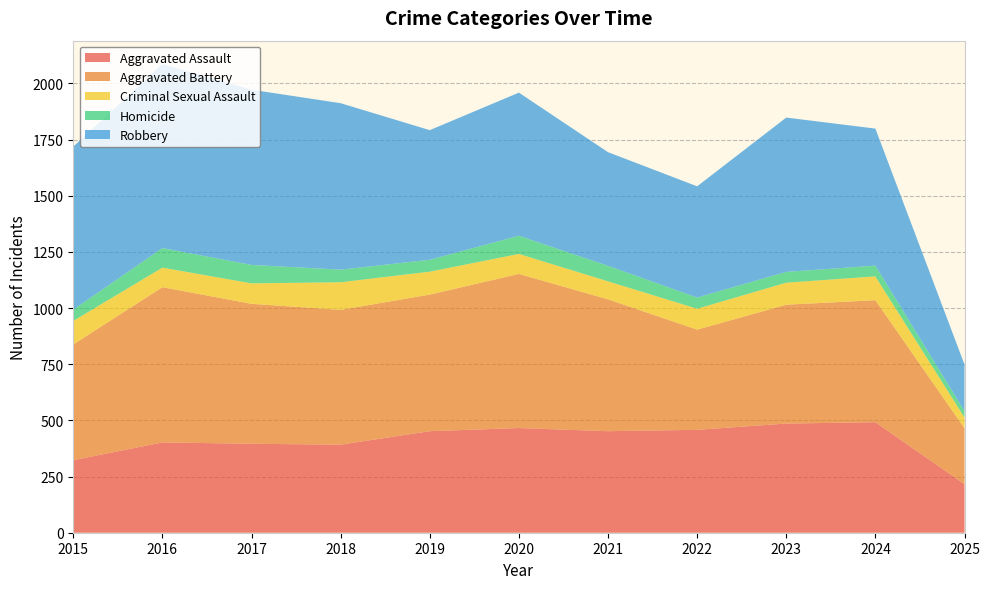

Reading left to right, what are all the values shown in this chart?

Aggravated Assault: 2015=323	2016=402	2017=396	2018=392	2019=452	2020=466	2021=452	2022=458	2023=486	2024=492	2025=216
Aggravated Battery: 2015=515	2016=691	2017=623	2018=600	2019=608	2020=686	2021=587	2022=446	2023=529	2024=543	2025=249
Criminal Sexual Assault: 2015=105	2016=87	2017=91	2018=123	2019=102	2020=89	2021=80	2022=93	2023=98	2024=106	2025=48
Homicide: 2015=50	2016=87	2017=82	2018=56	2019=53	2020=81	2021=69	2022=50	2023=48	2024=48	2025=28
Robbery: 2015=726	2016=819	2017=780	2018=741	2019=577	2020=637	2021=506	2022=495	2023=687	2024=610	2025=208